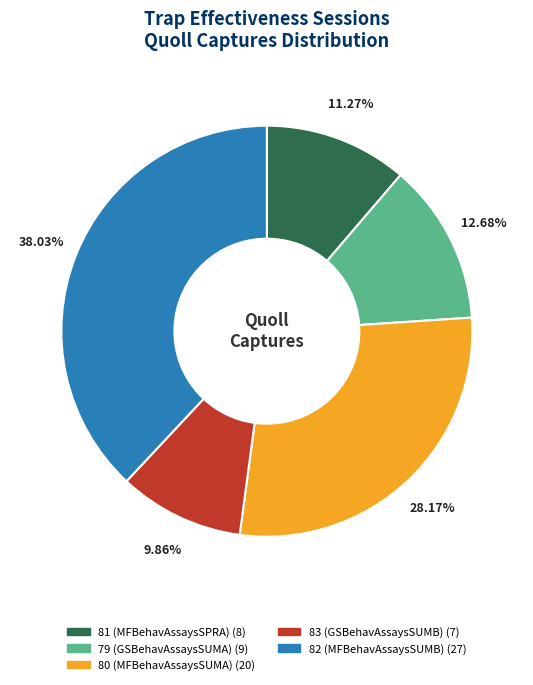

Which has a higher value, 79 (GSBehavAssaysSUMA) or 83 (GSBehavAssaysSUMB)?

79 (GSBehavAssaysSUMA)